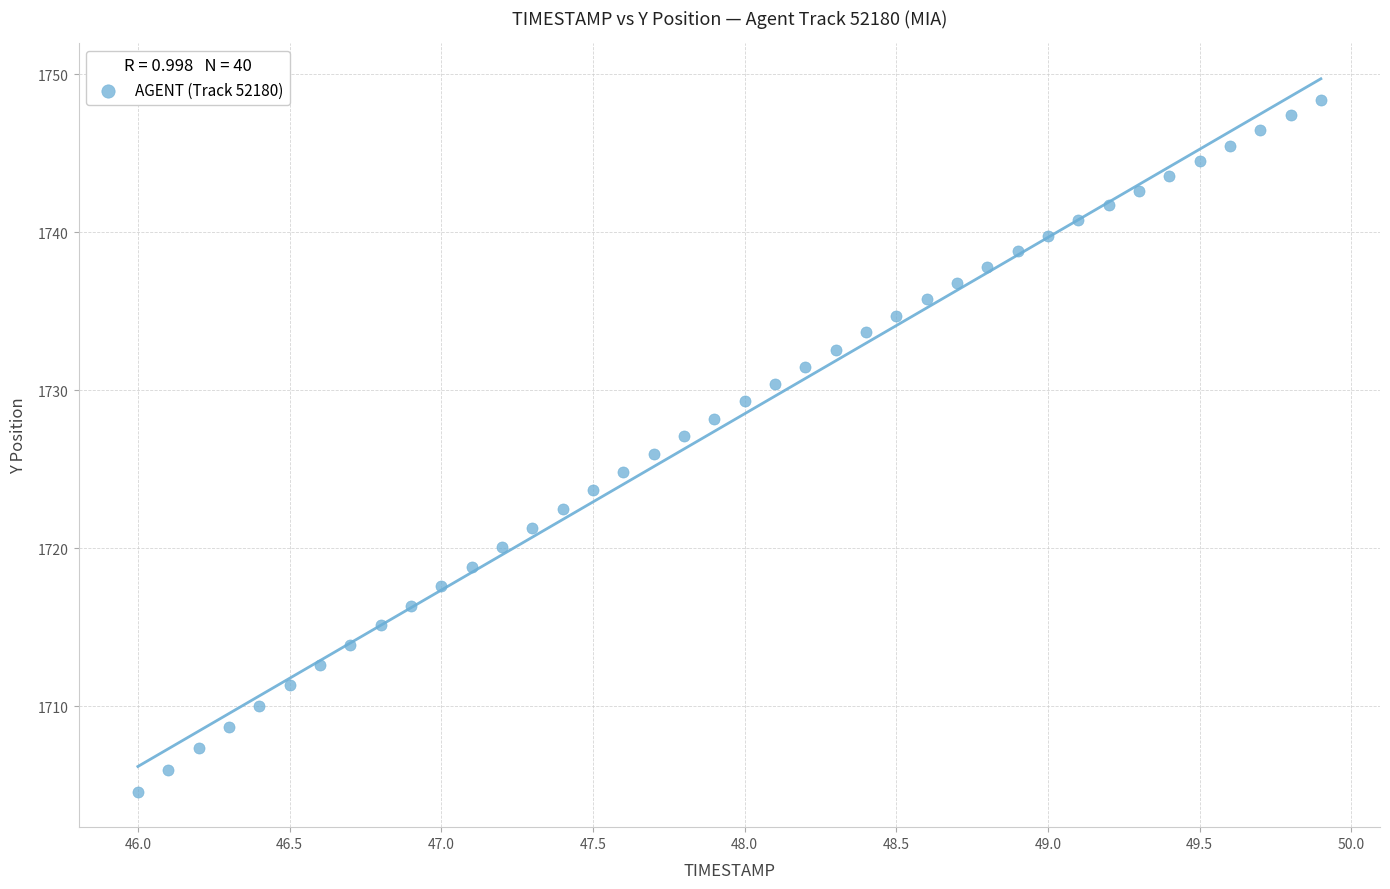

What is the range of Y values (max minus min)?

43.8